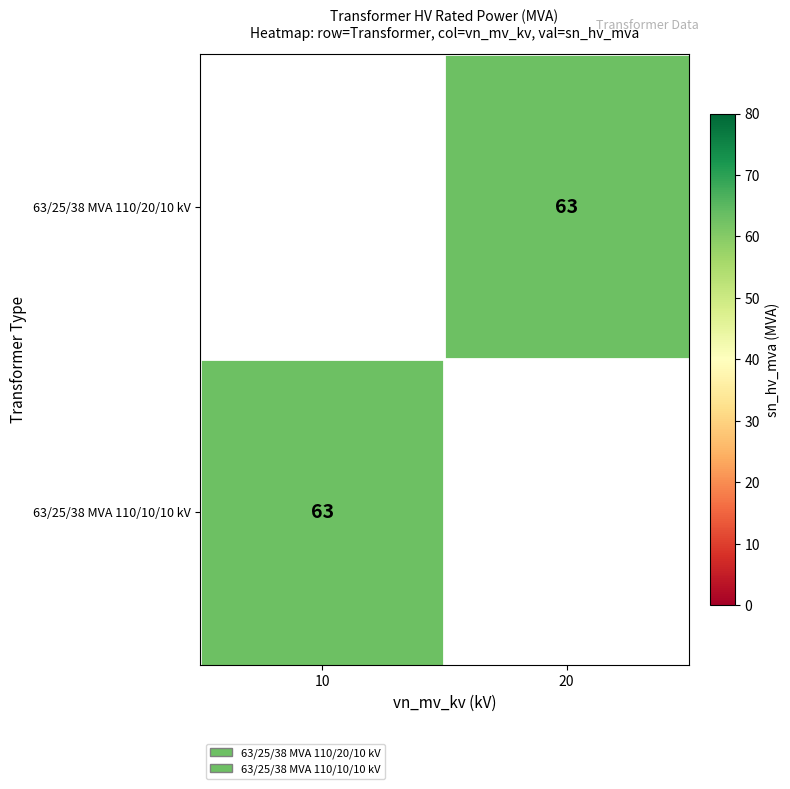

True or false: 63/25/38 MVA 110/10/10 kV has a value of 63.0 at 10.

True